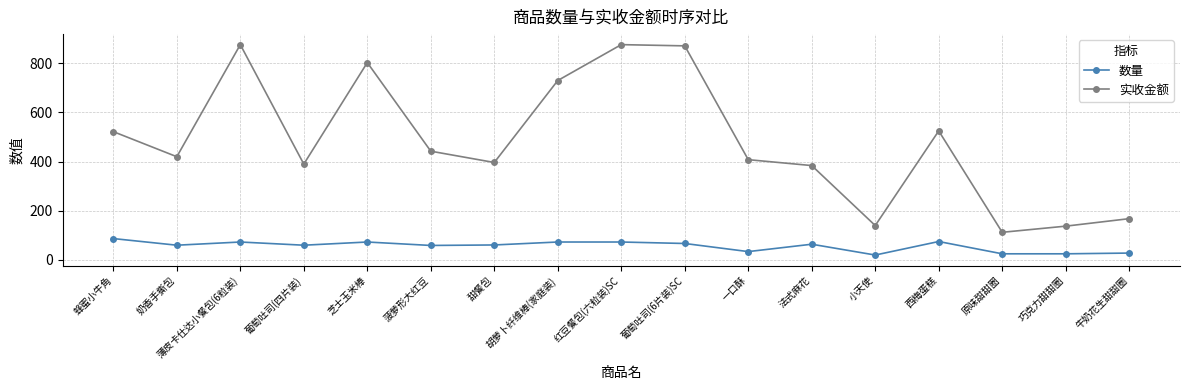

True or false: 实收金额 and 数量 cross at least once.

False